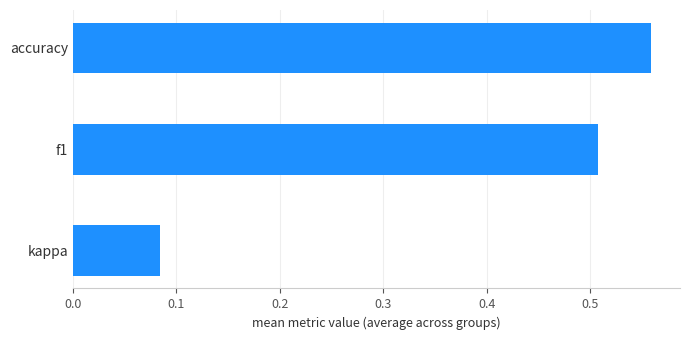

The chart shows a value of 0.0 at kappa. True or false?

False